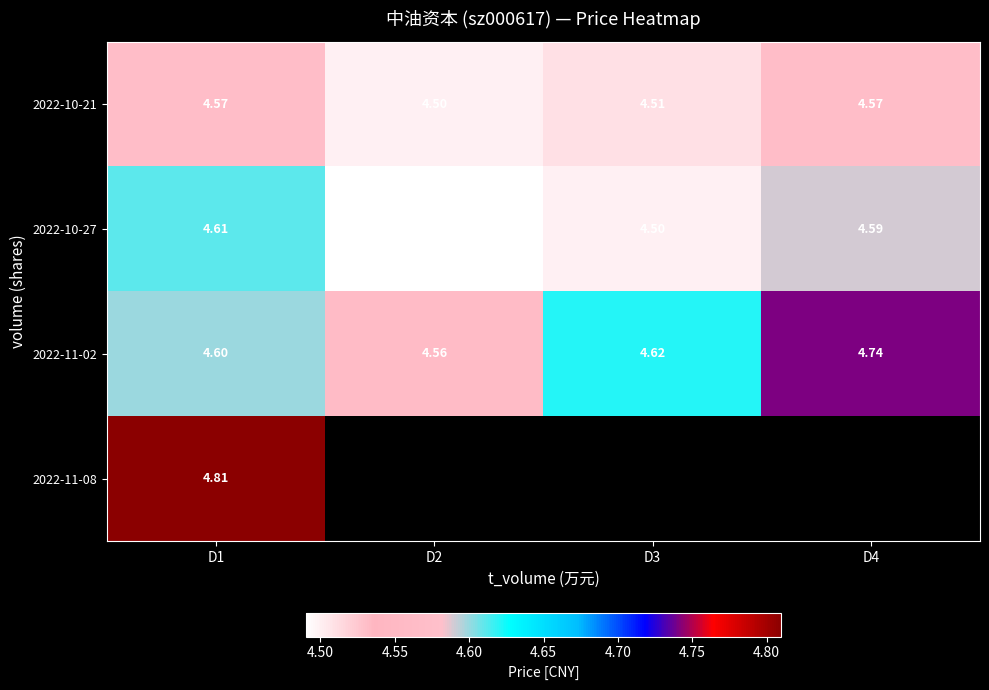

What is the spread (max minus min) of values at D4?

0.2